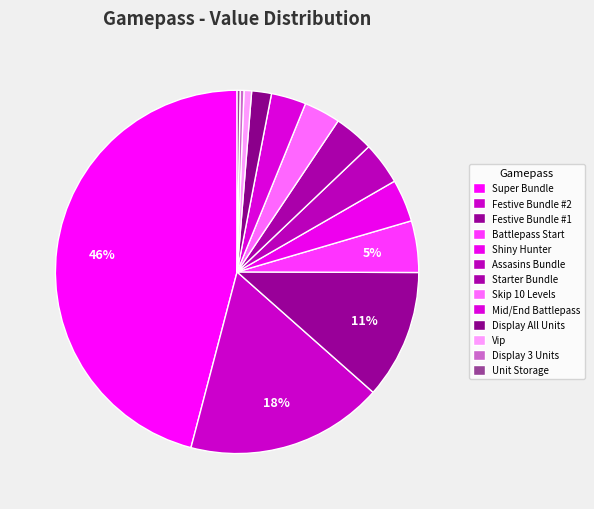

Is Unit Storage the majority of the pie?

No